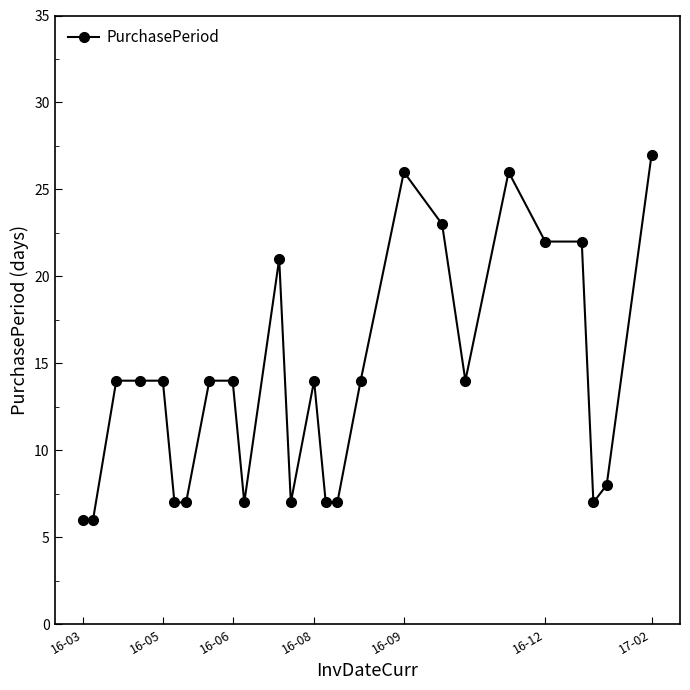

What is the value of the 15th point from the left?

7